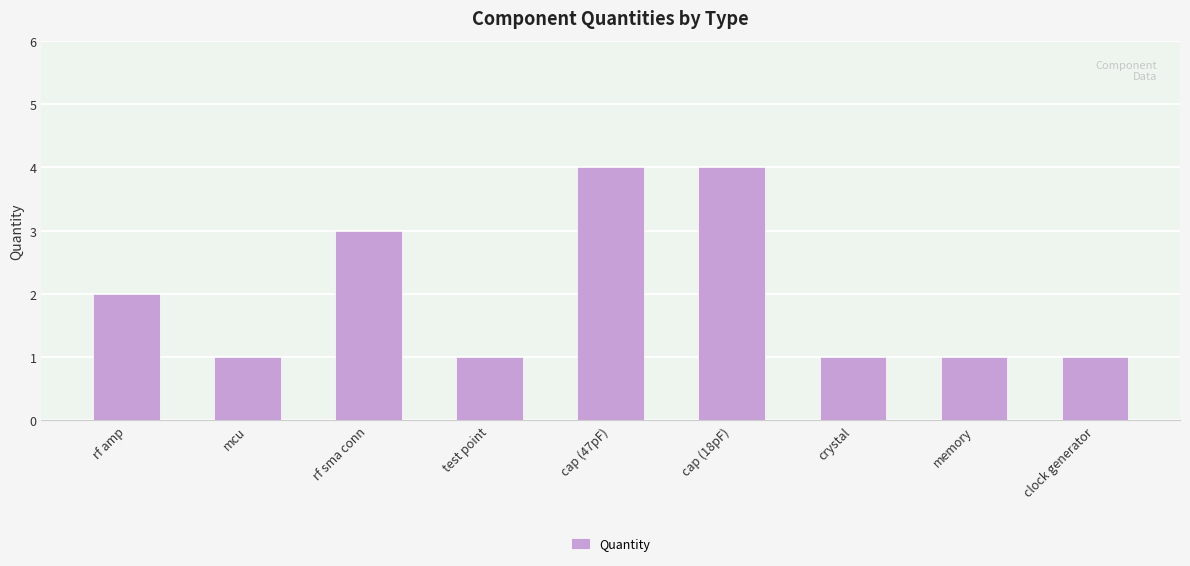

Approximately how many times larger is the value at cap (47pF) compared to crystal?

4.0